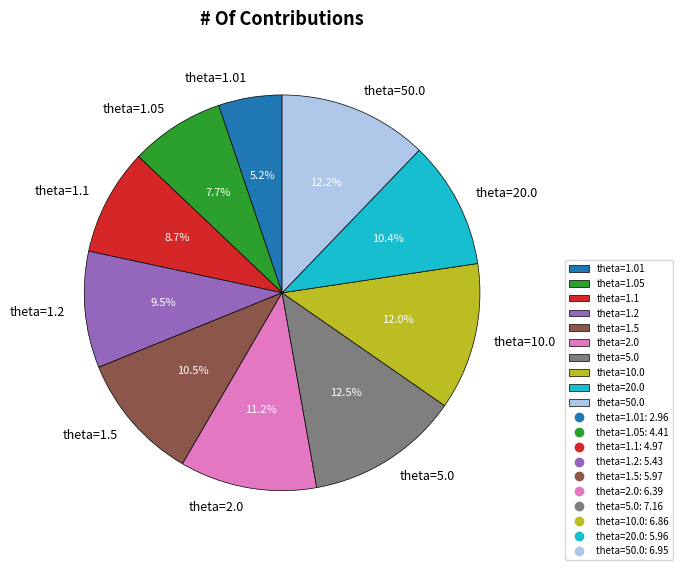

Approximately how many times larger is the value at theta=1.05 compared to theta=20.0?

0.7